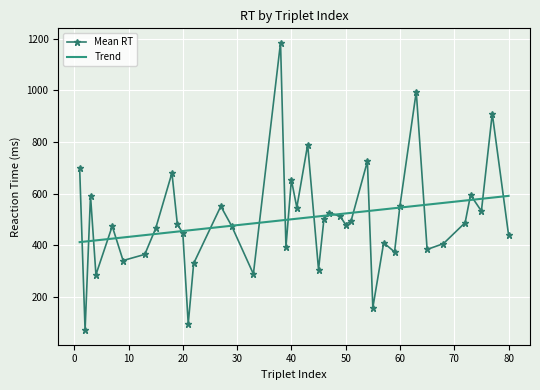

What is the highest value of the Trend series?

590.9